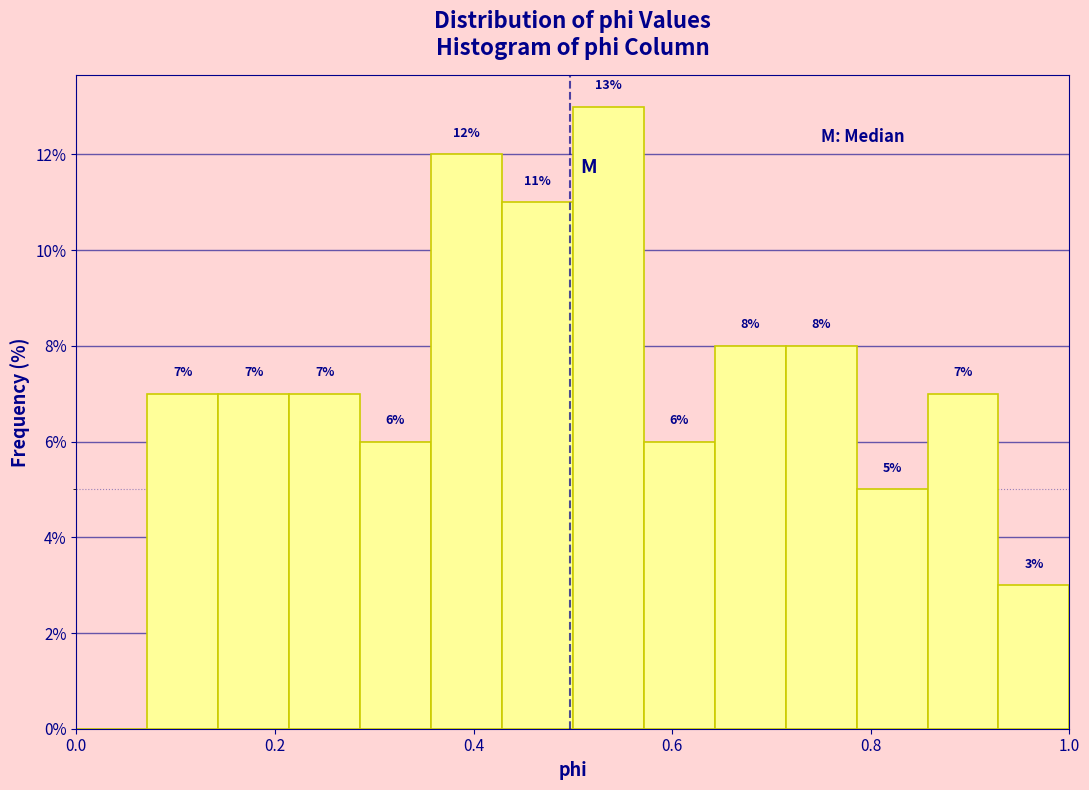

Around what value on the x-axis is the tallest bar? Give the approximate position of its centre, as read against the axis.

0.54